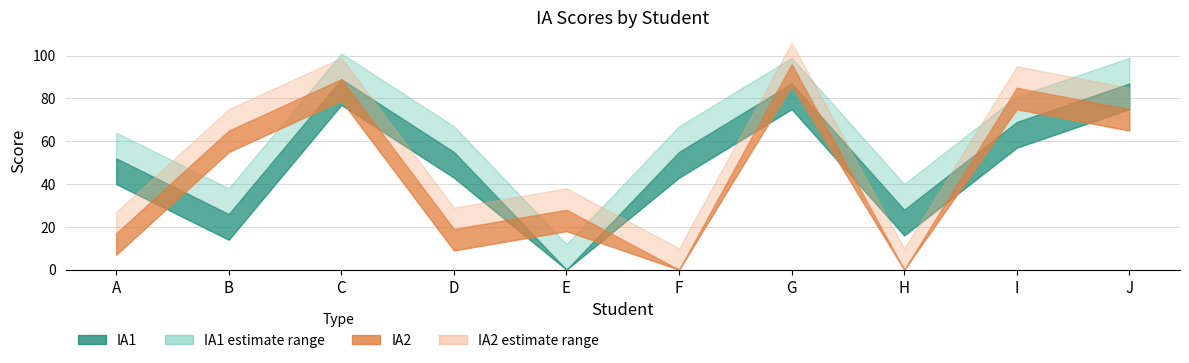

What is the sum of the IA2 values at D and J?

94